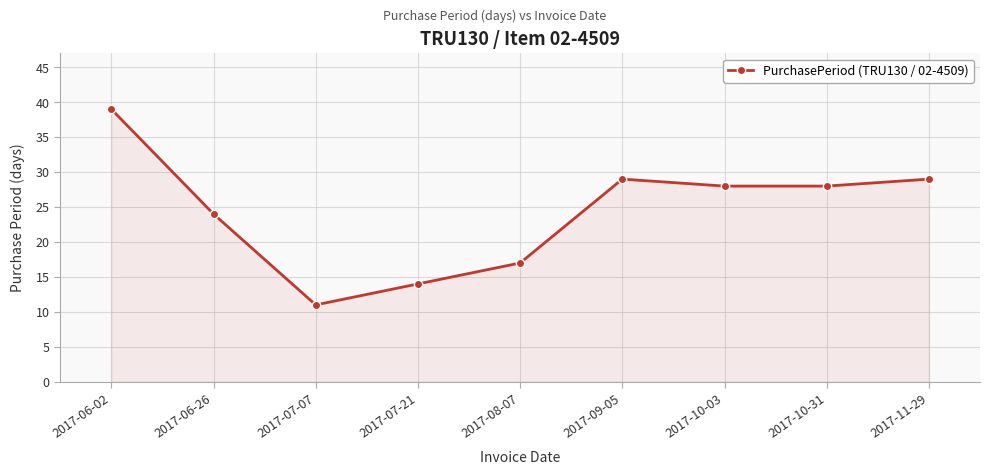

What is the value of the 8th point from the left?

28